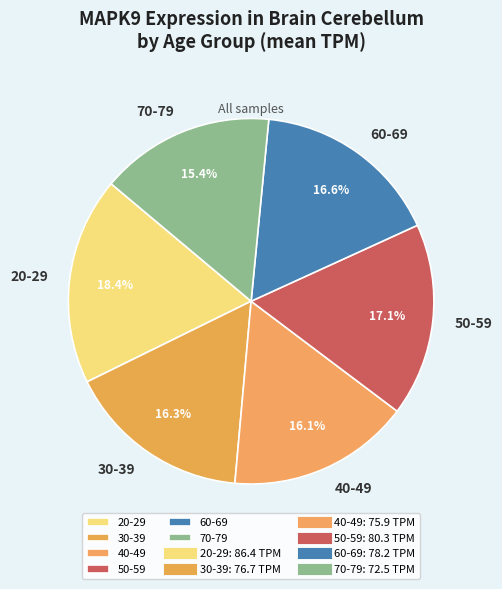

Is there any slice that represents more than half of the pie?

No